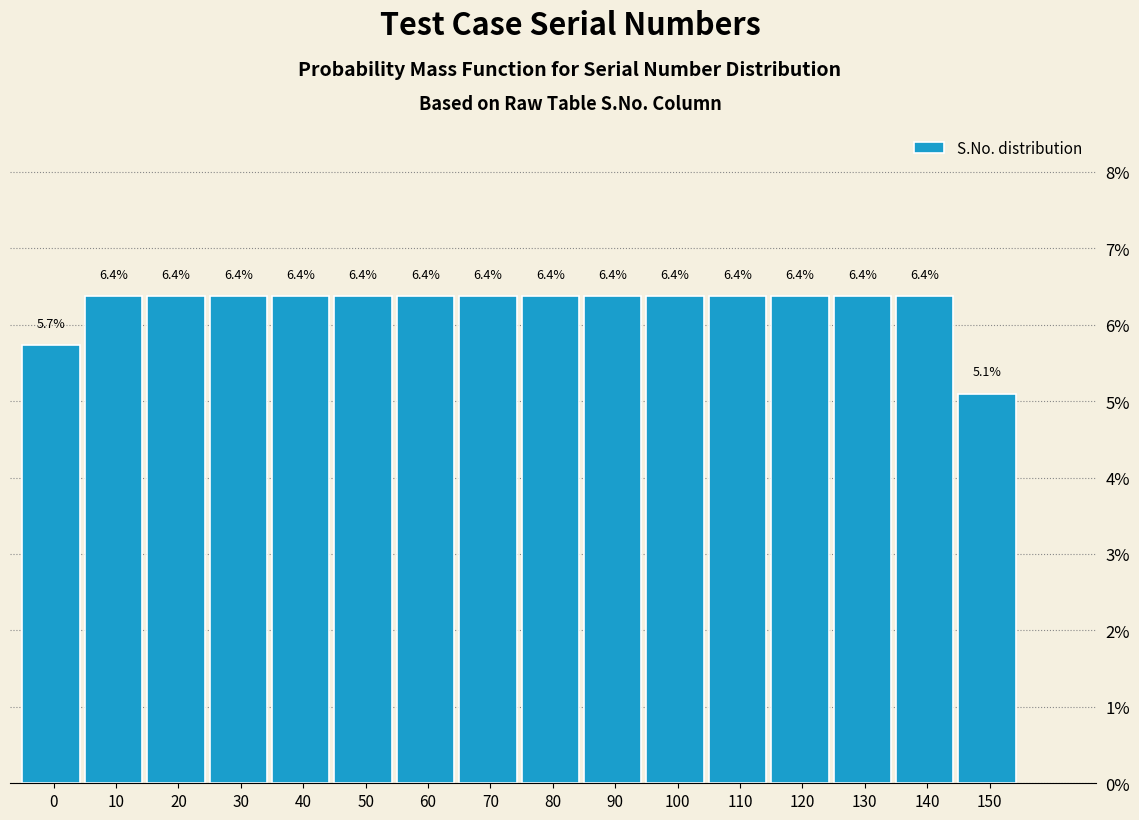

Are the bars horizontal?

No